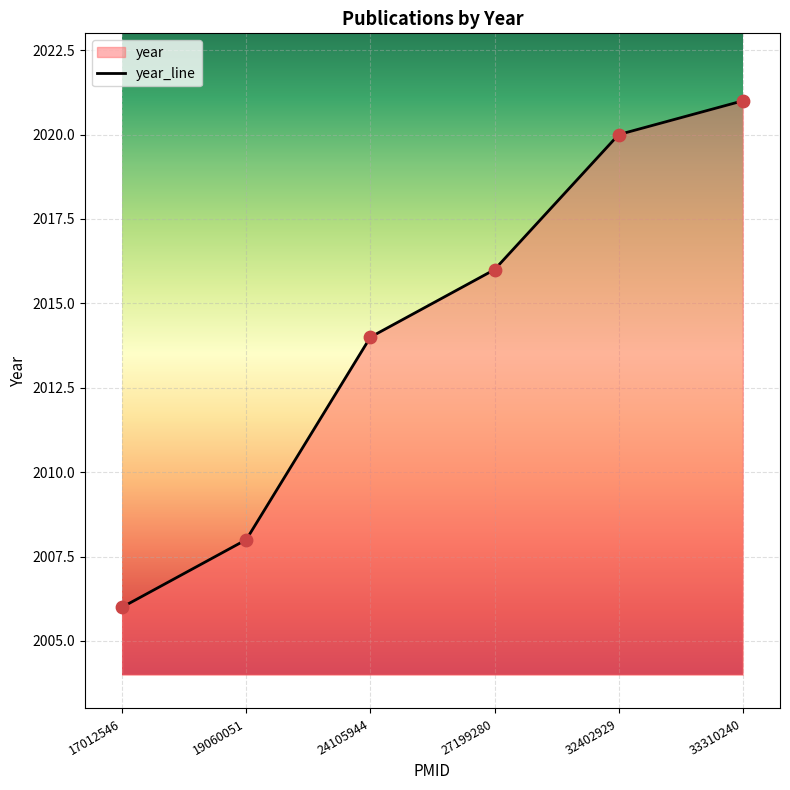

What is the ratio of the value at 32402929 to the value at 17012546?

1.0